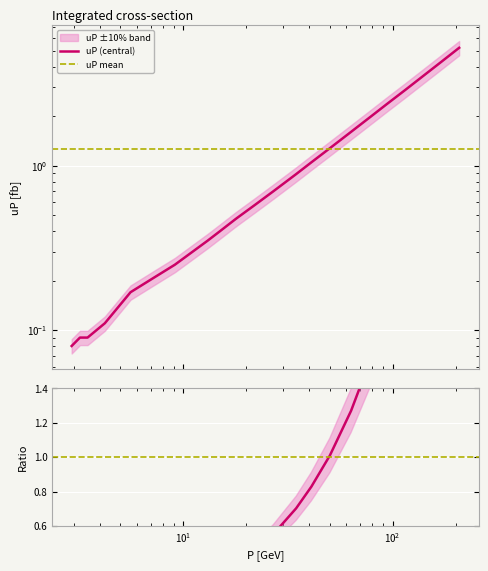

What is the difference between the values at 26.95 and 140.27?

2.8